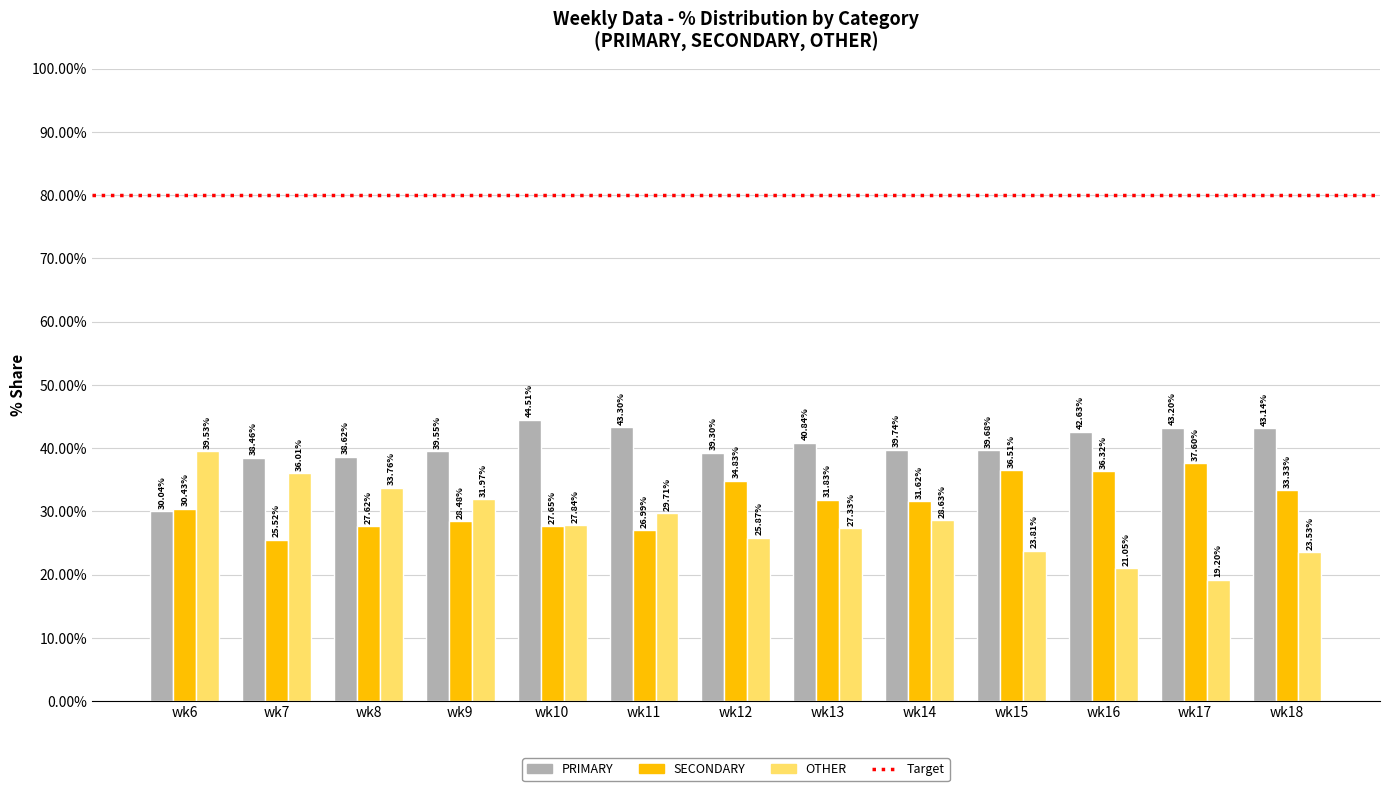

How many series are shown in this chart?

3